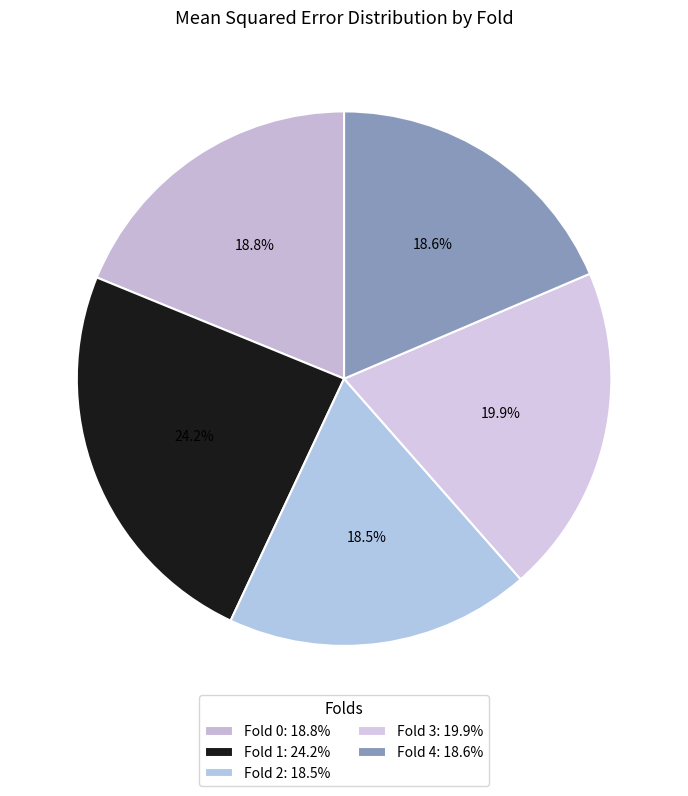

Does any single category account for the majority?

No